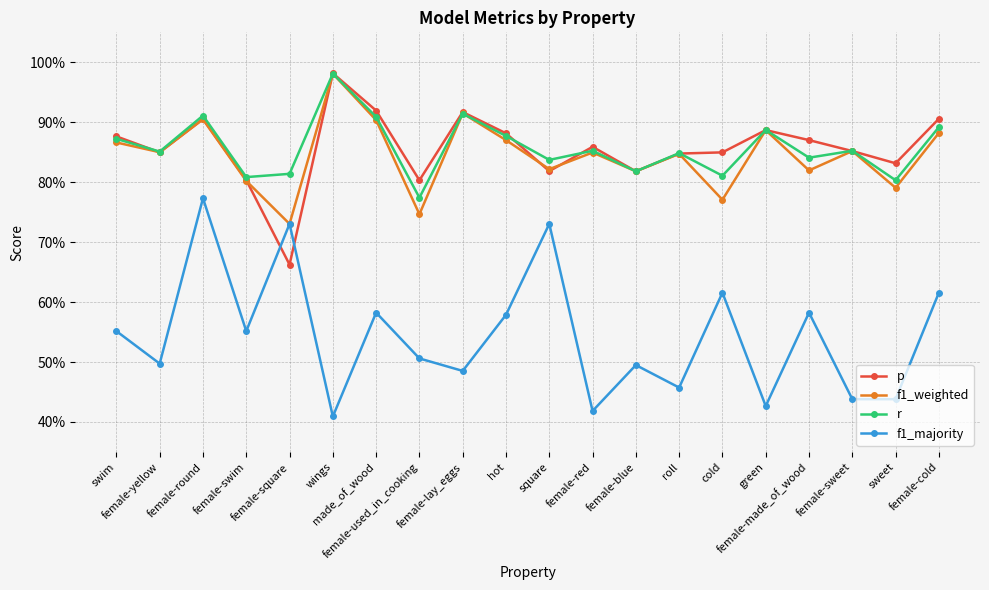

Does the chart have visible grid lines?

Yes